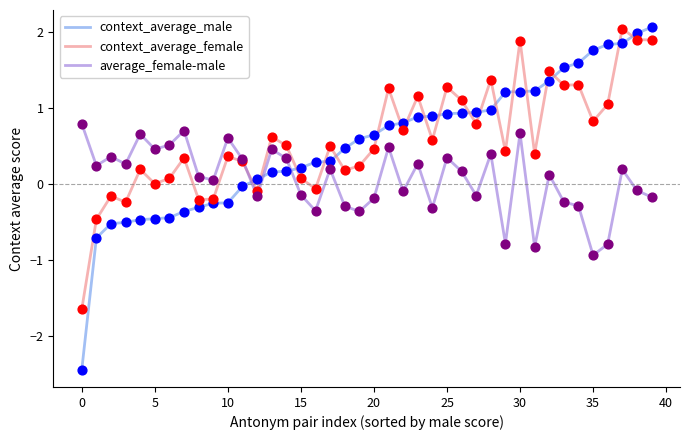

True or false: context_average_female and context_average_male intersect in this chart.

True